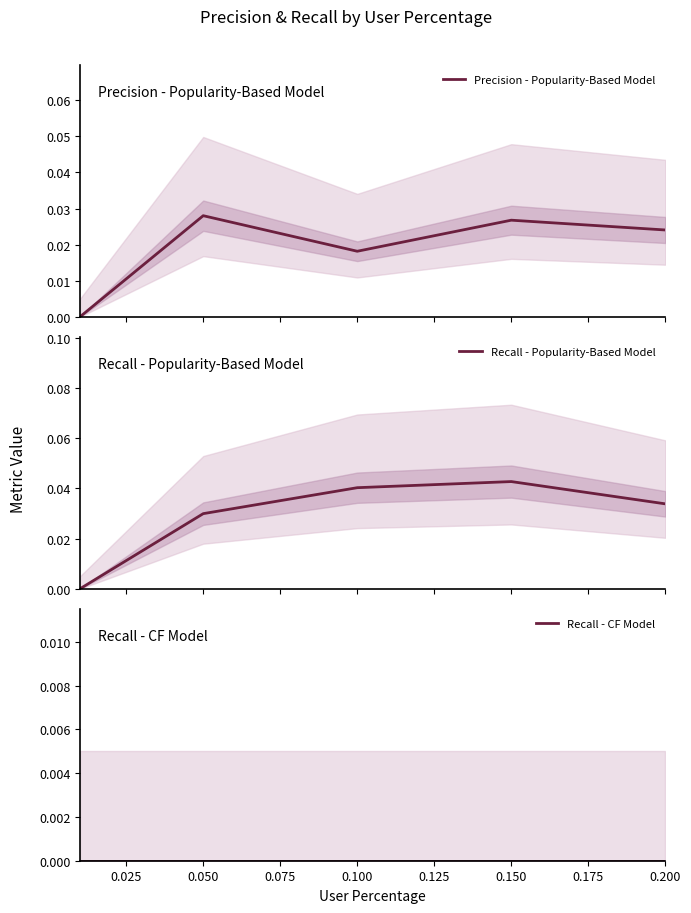

True or false: Precision - Popularity-Based Model and Recall - CF Model cross at least once.

False